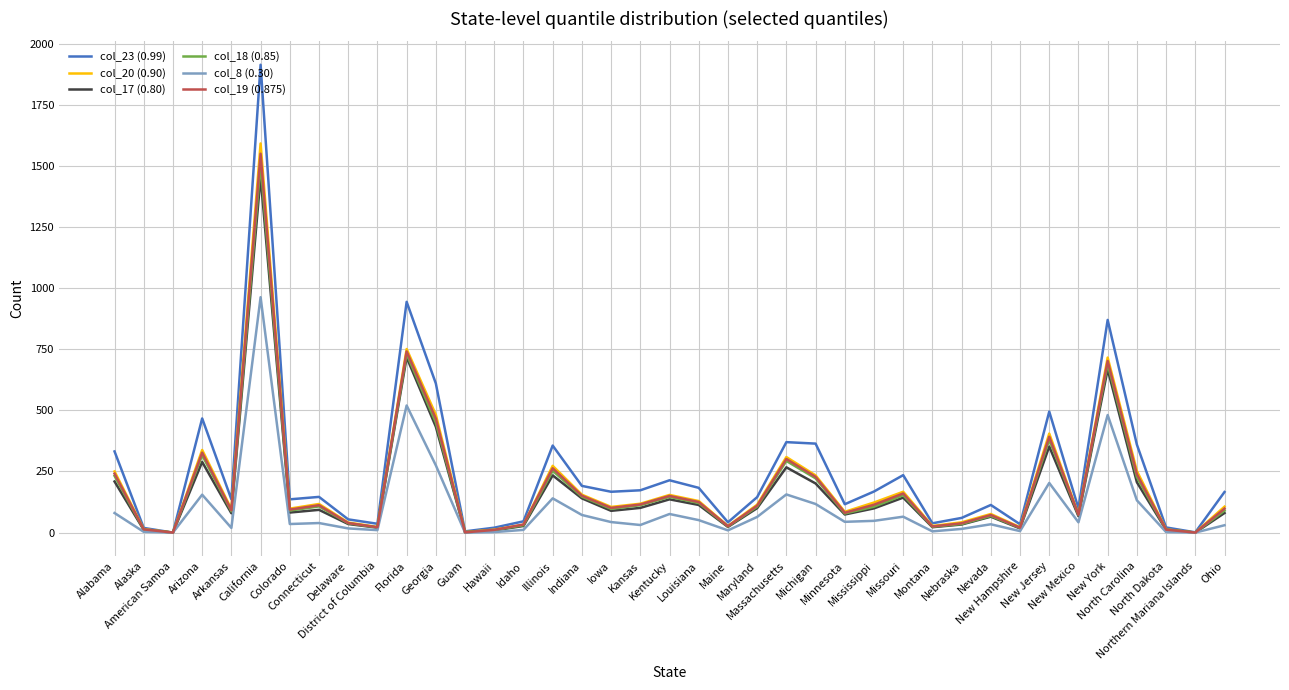

Which series has the largest range (max minus min)?

col_23 (0.99)